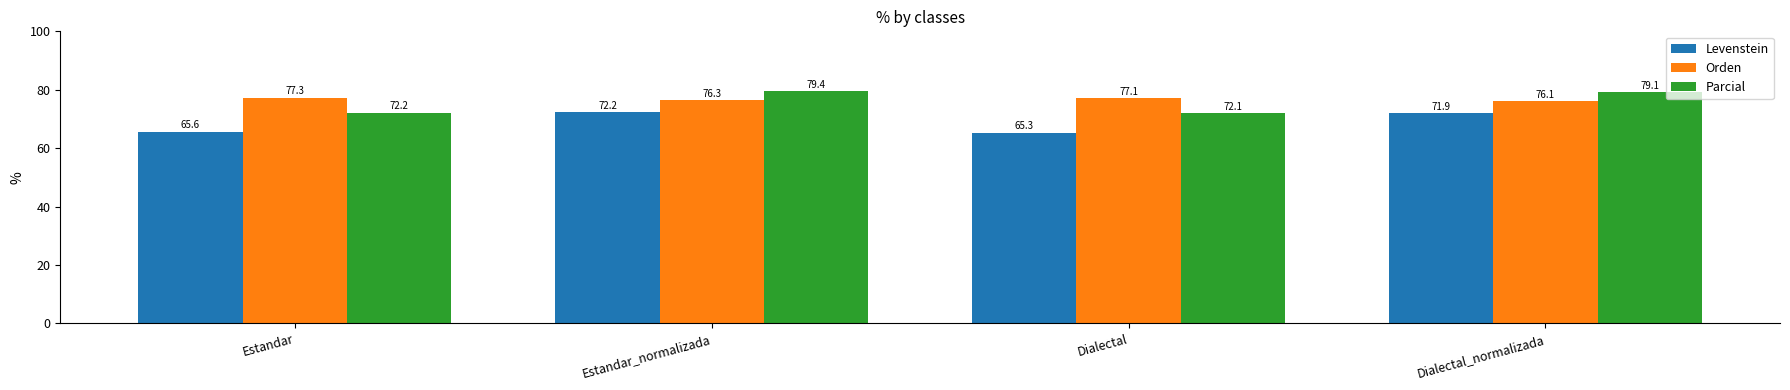

At how many categories does at least one series exceed 71?

4